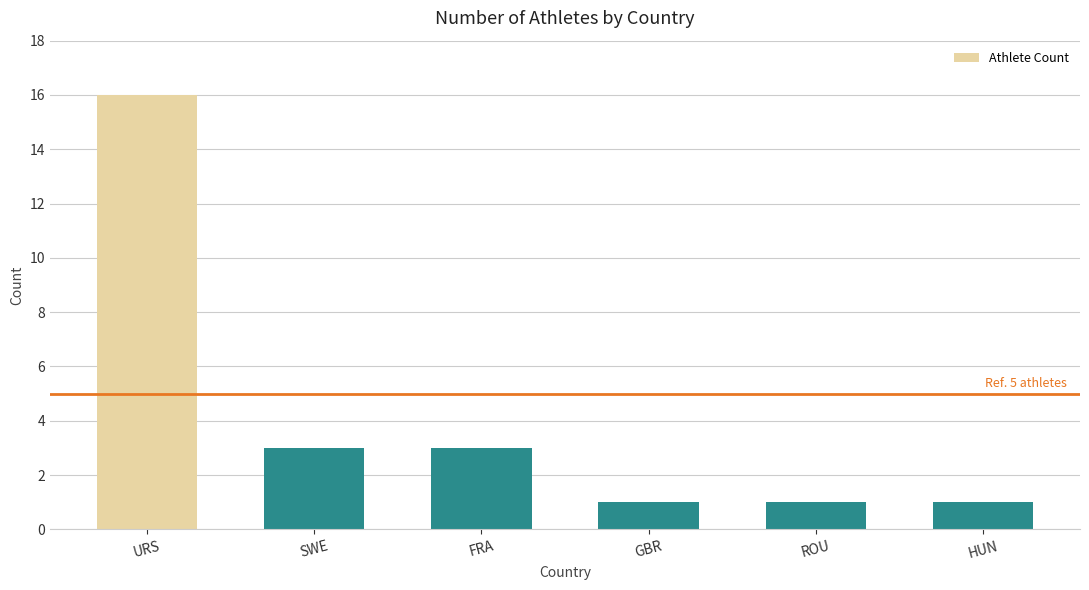

What is the label of the 2nd bar from the right?

ROU